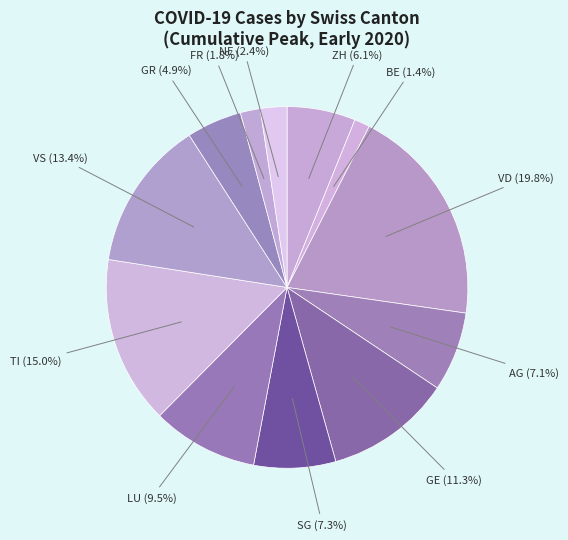

What is the total percentage of VD and GR?

24.7%